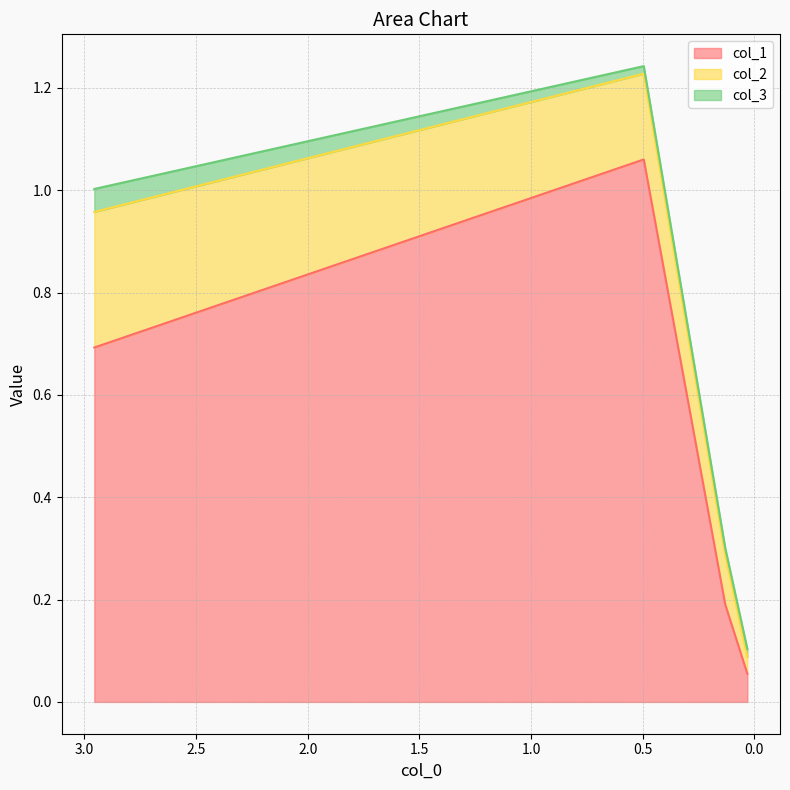

Reading left to right, extract all data points from this chart.

col_1: 2.9557537374133154=0.7	0.49548324736443233=1.1	0.13064881428596603=0.2	0.0316852974899198=0.1
col_2: 2.9557537374133154=0.3	0.49548324736443233=0.2	0.13064881428596603=0.1	0.0316852974899198=0.0
col_3: 2.9557537374133154=0.0	0.49548324736443233=0.0	0.13064881428596603=0.0	0.0316852974899198=0.0